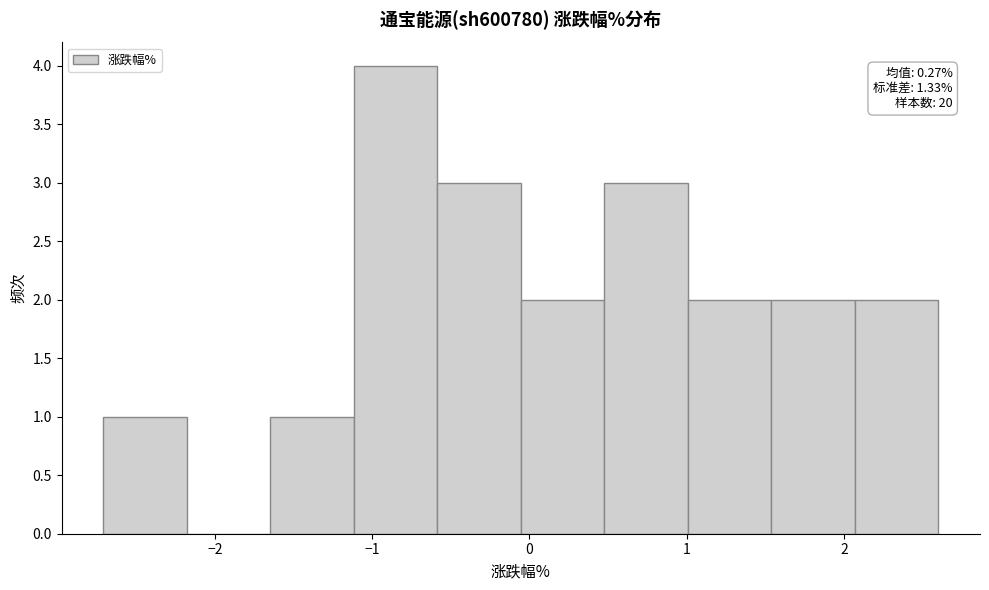

Which range on the x-axis has the tallest bar?

-1.1 to -0.6